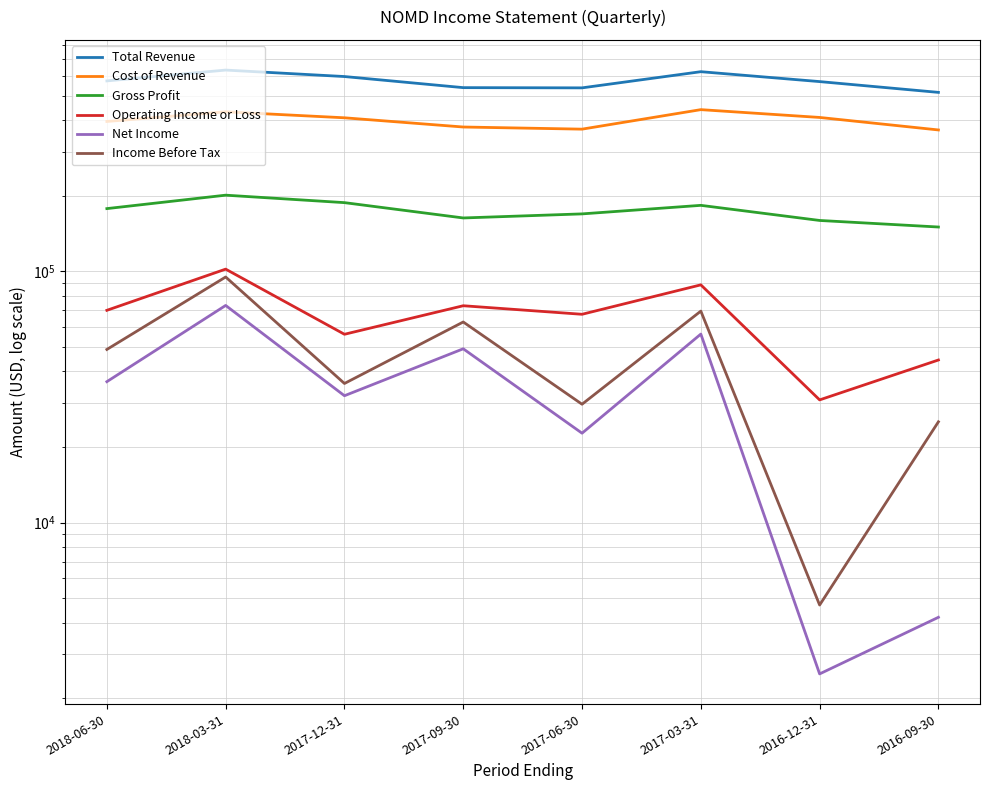

True or false: Gross Profit has a value of 83769 at 2016-09-30.

False